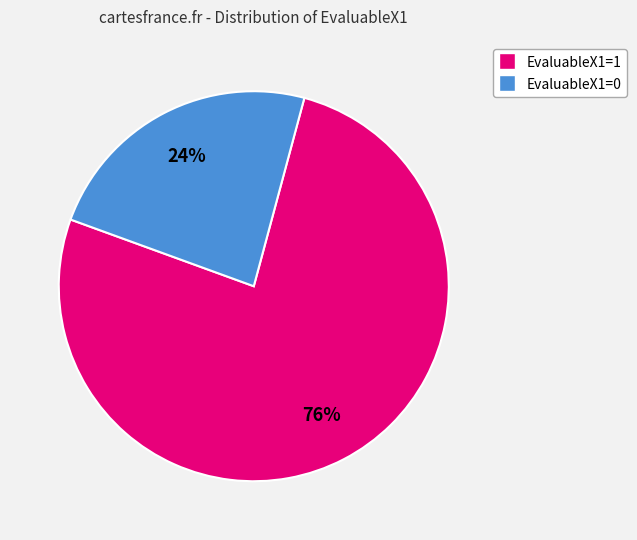

Do EvaluableX1=1 and EvaluableX1=0 together represent more than half of the pie?

Yes